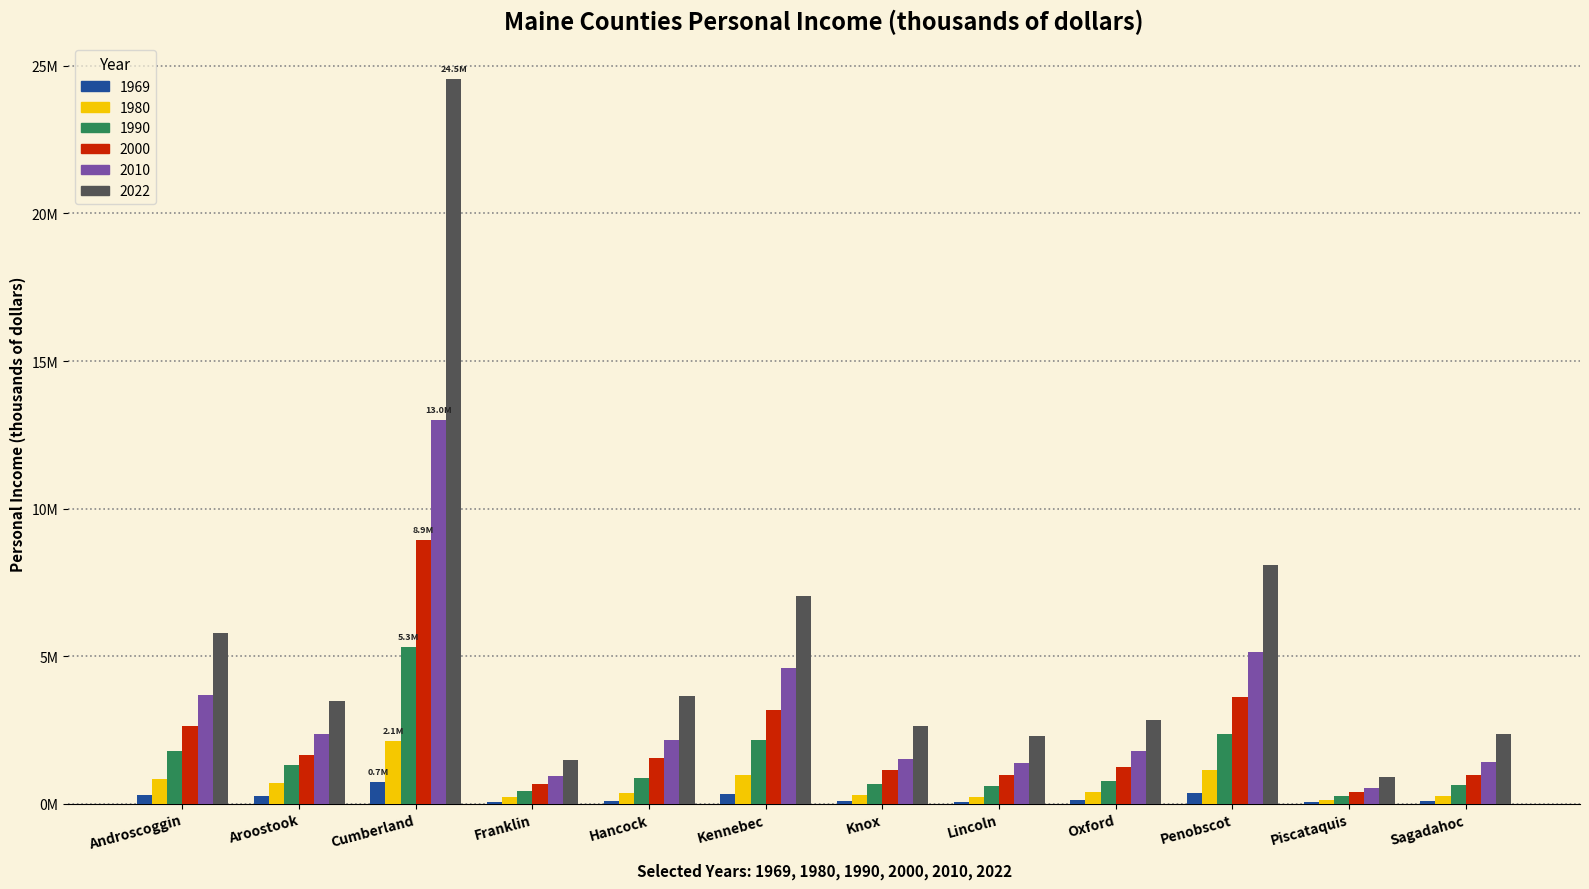

At which category is the sum across all series the highest?

Cumberland